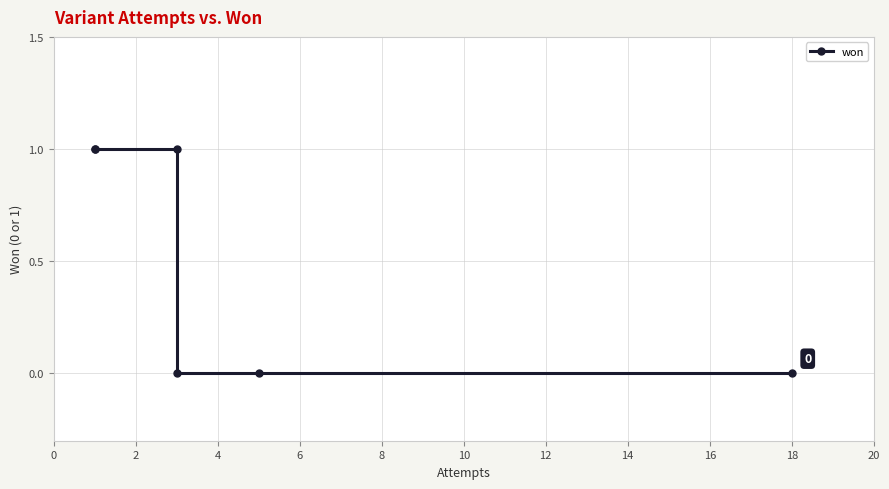

Which has a higher value, 8 or −2?

−2